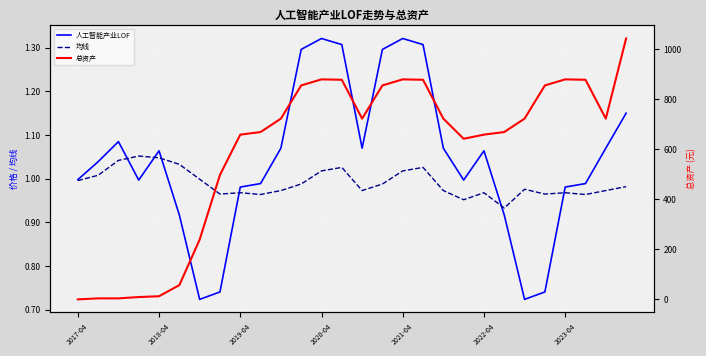

What is the difference between the highest and lowest values at 2023-04?

878.8